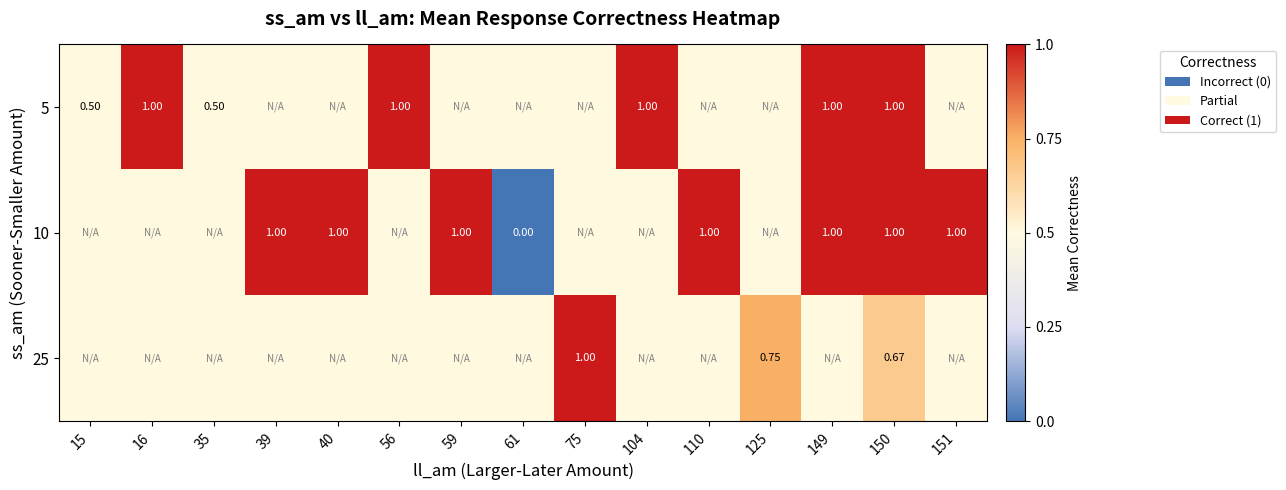

Rank the series by their maximum value, from lowest to highest.

5, 10, 25